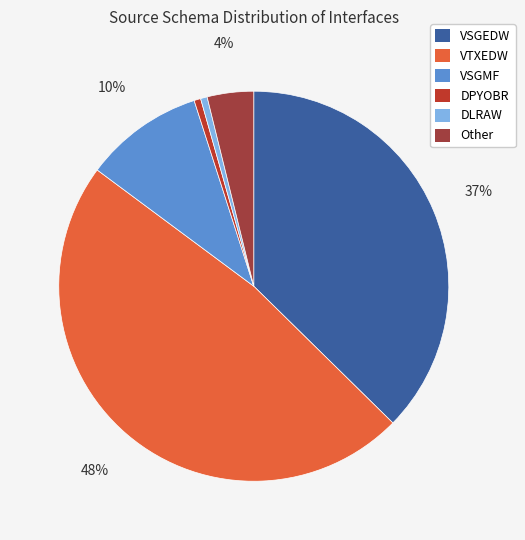

To the nearest percent, what portion does DPYOBR represent?

1%